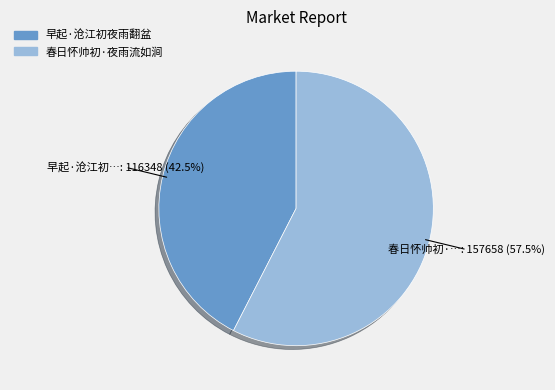

What is the total percentage of 早起·沧江初夜雨翻盆 and 春日怀帅初·夜雨流如涧?

100.0%